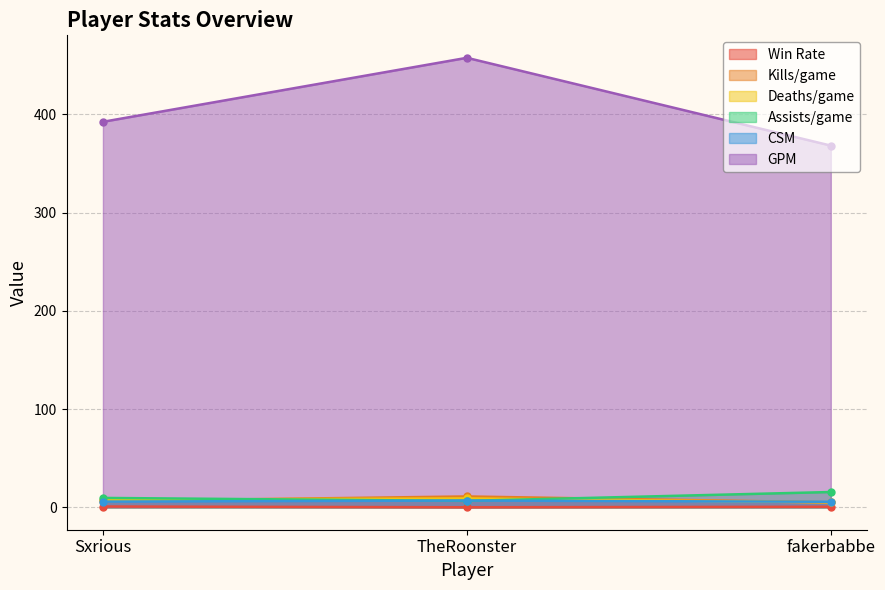

What is the label of the 3rd point from the right?

Sxrious